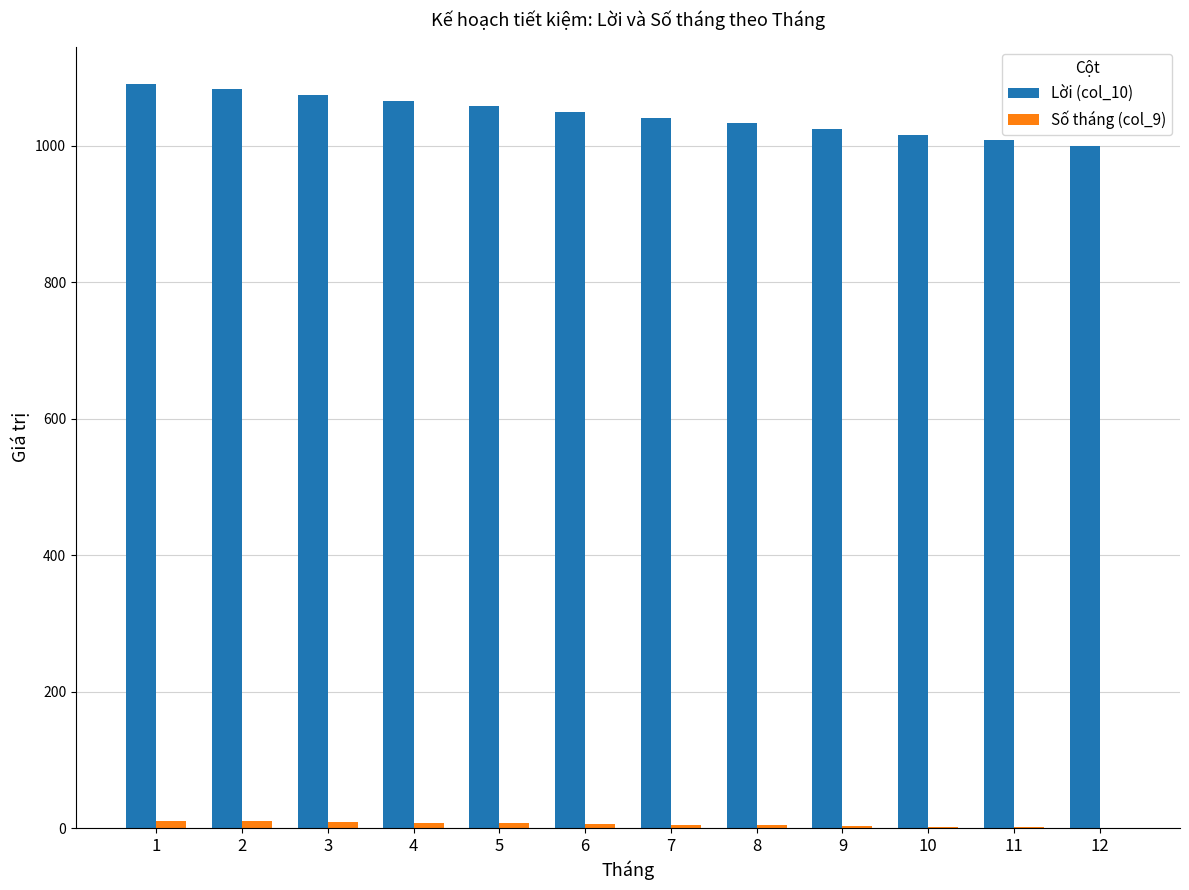

What is the greatest value displayed?

1091